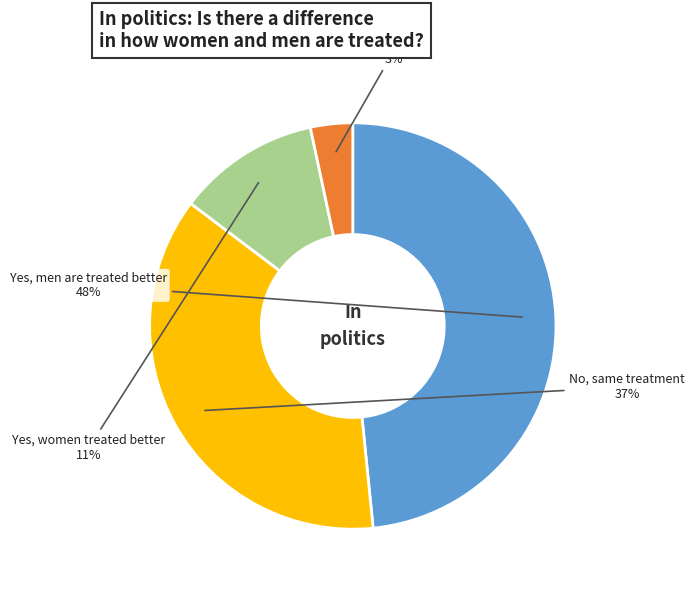

Is there any slice that represents more than half of the pie?

No